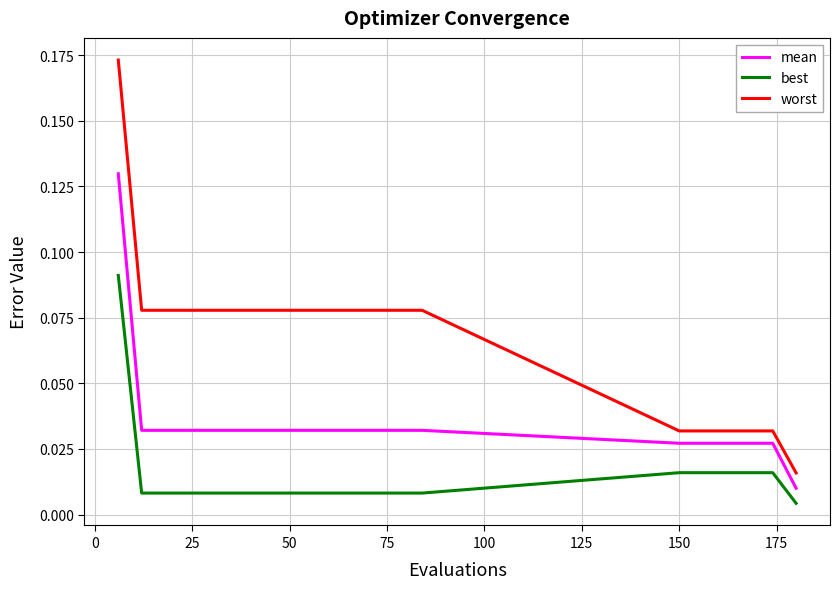

What are all the series names shown in the legend?

mean, best, worst